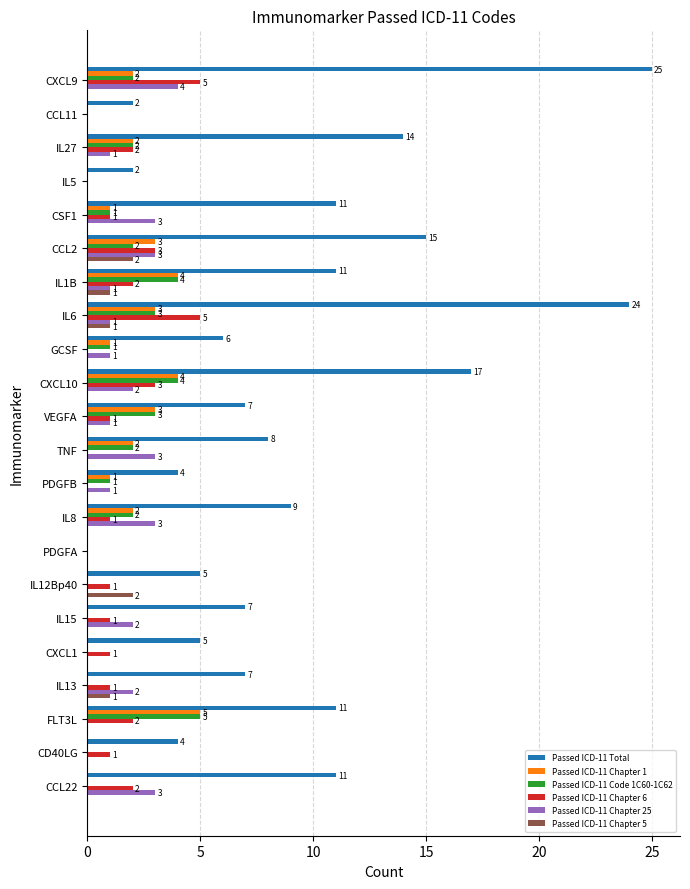

Between CXCL9 and IL5, which series saw the biggest shift?

Passed ICD-11 Total